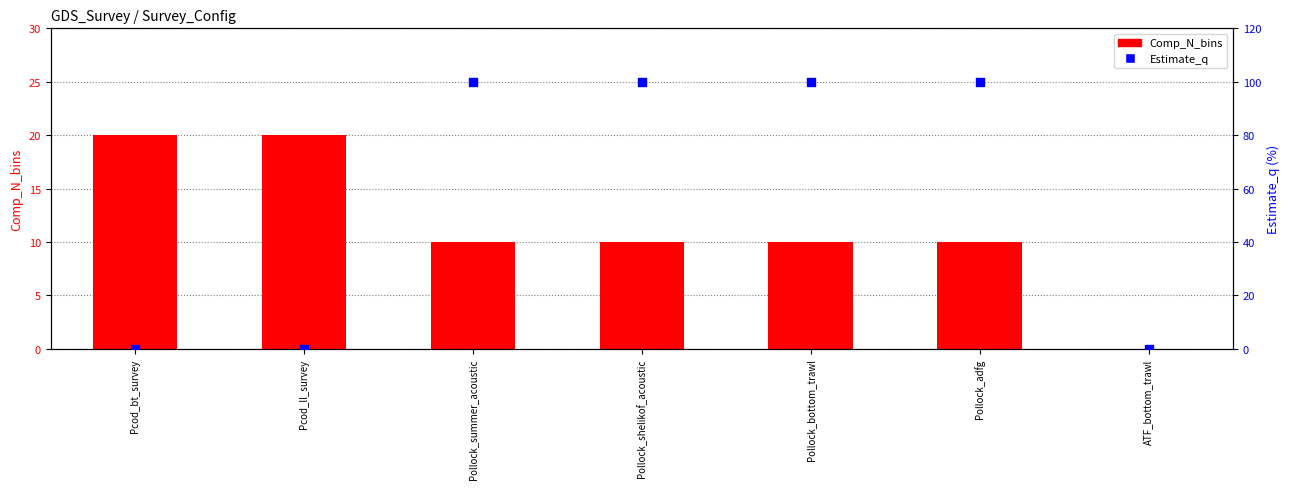

Which series has the largest Y range (max minus min)?

Estimate_q (scaled %)